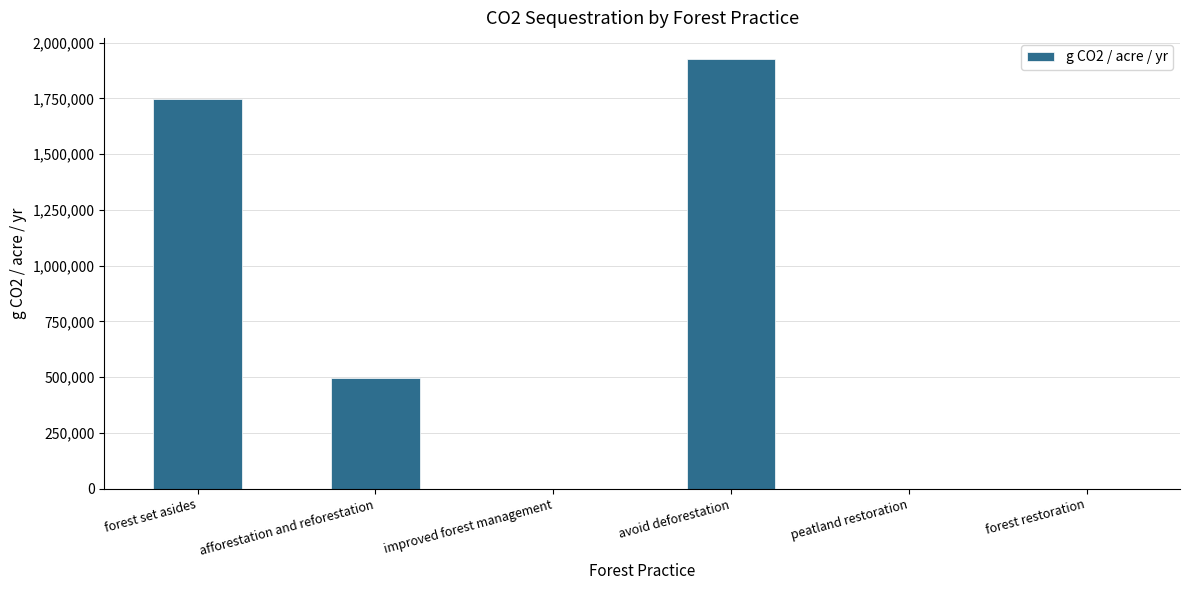

The value at forest restoration is 0.0. True or false?

True